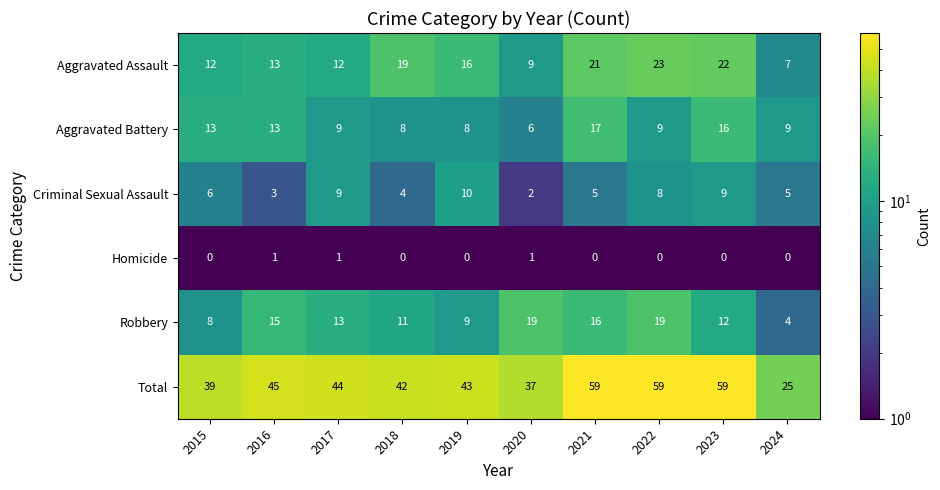

At which label is Criminal Sexual Assault closest to 6?

2015